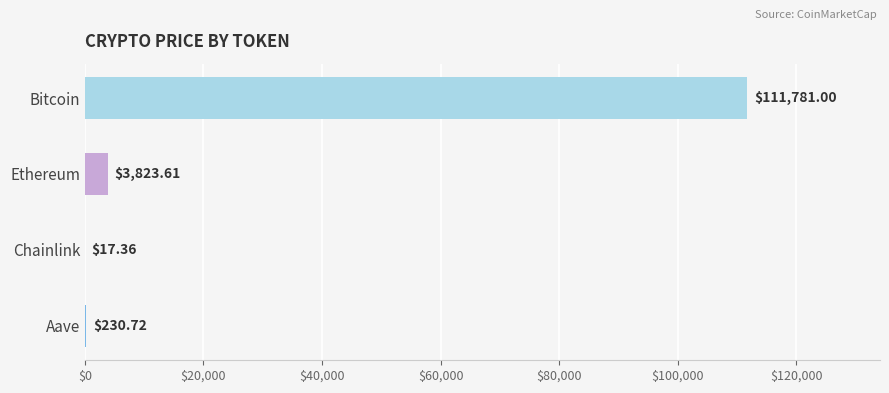

Count the number of values greater than 3823.

2